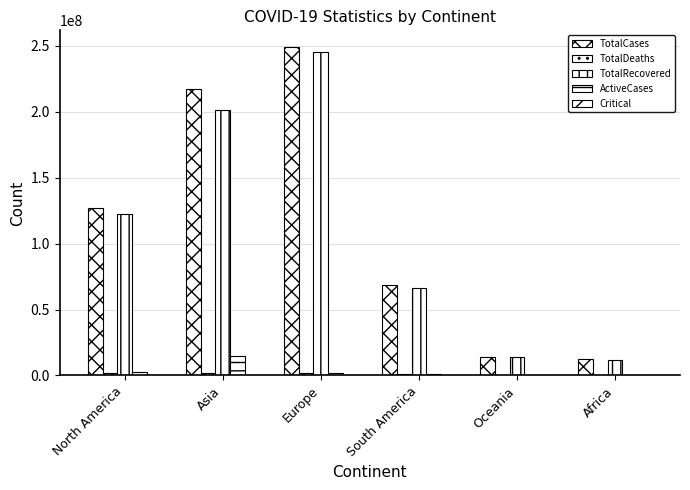

What is the difference between the second highest and second lowest values in the ActiveCases series?

2013755